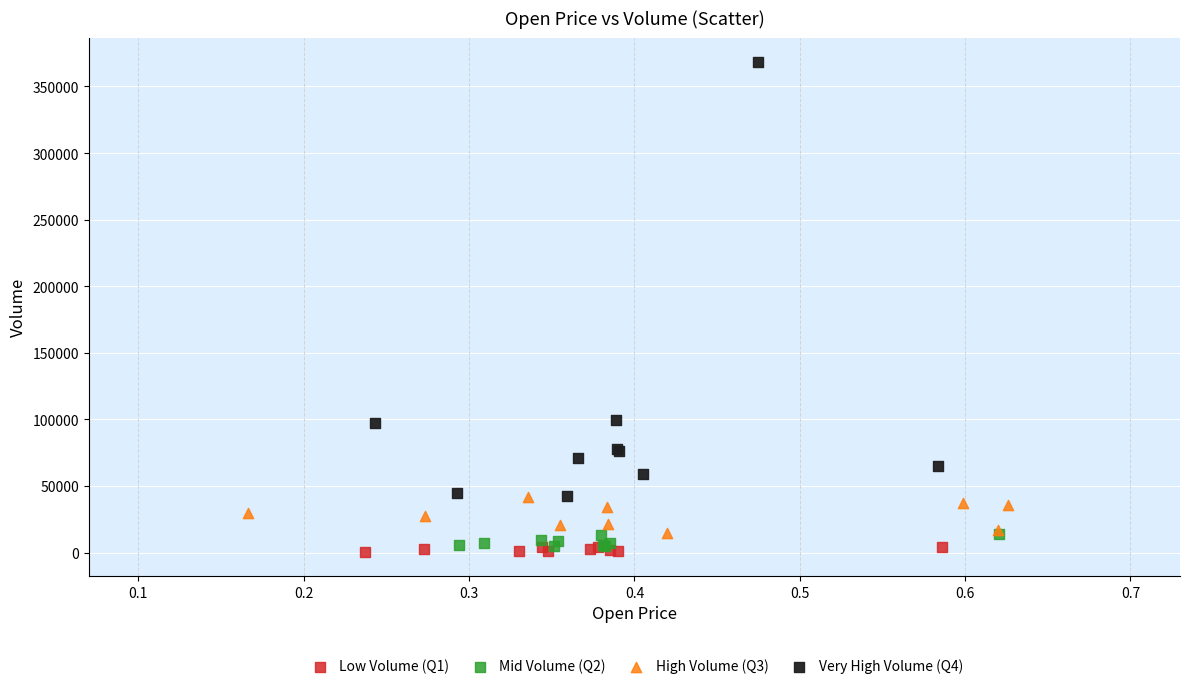

Which series reaches the minimum Y coordinate?

Low Volume (Q1)